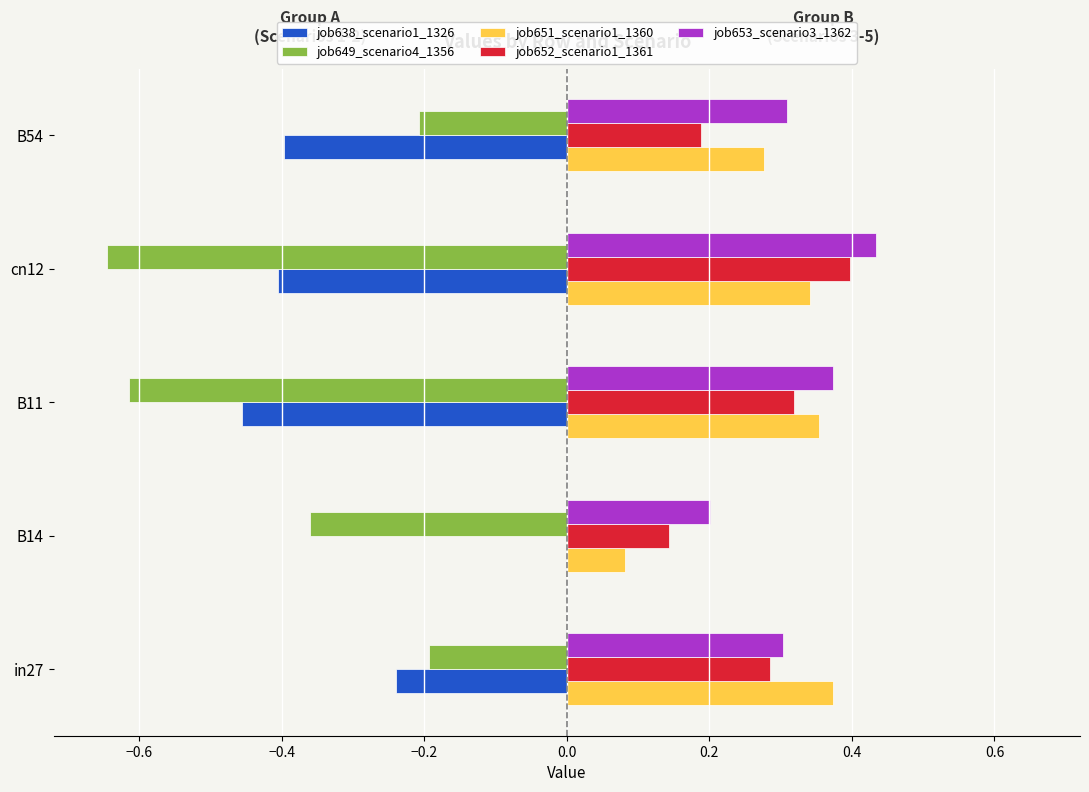

True or false: job653_scenario3_1362 has a value of 0.6 at cn12.

False